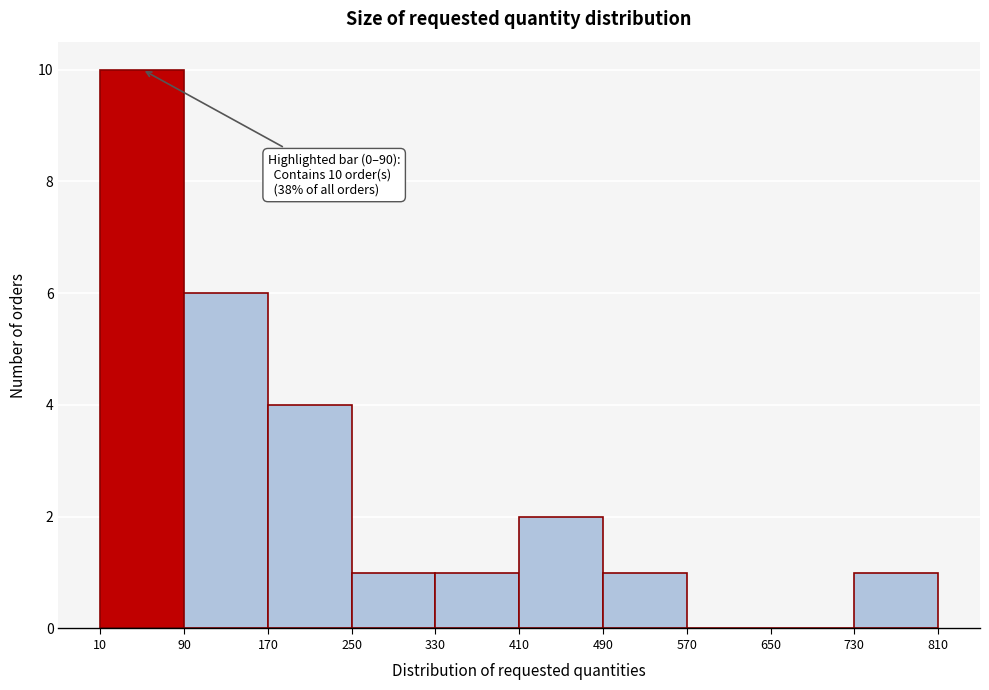

Which range on the x-axis has the tallest bar?

10 to 90